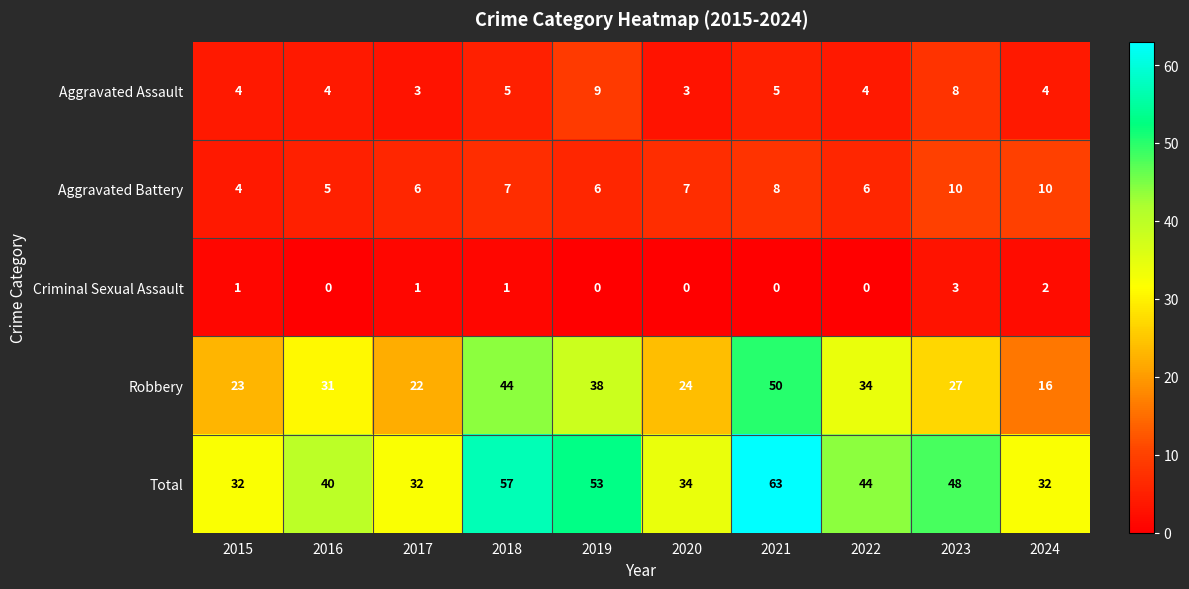

Where is Robbery nearest to the value 33?

2022